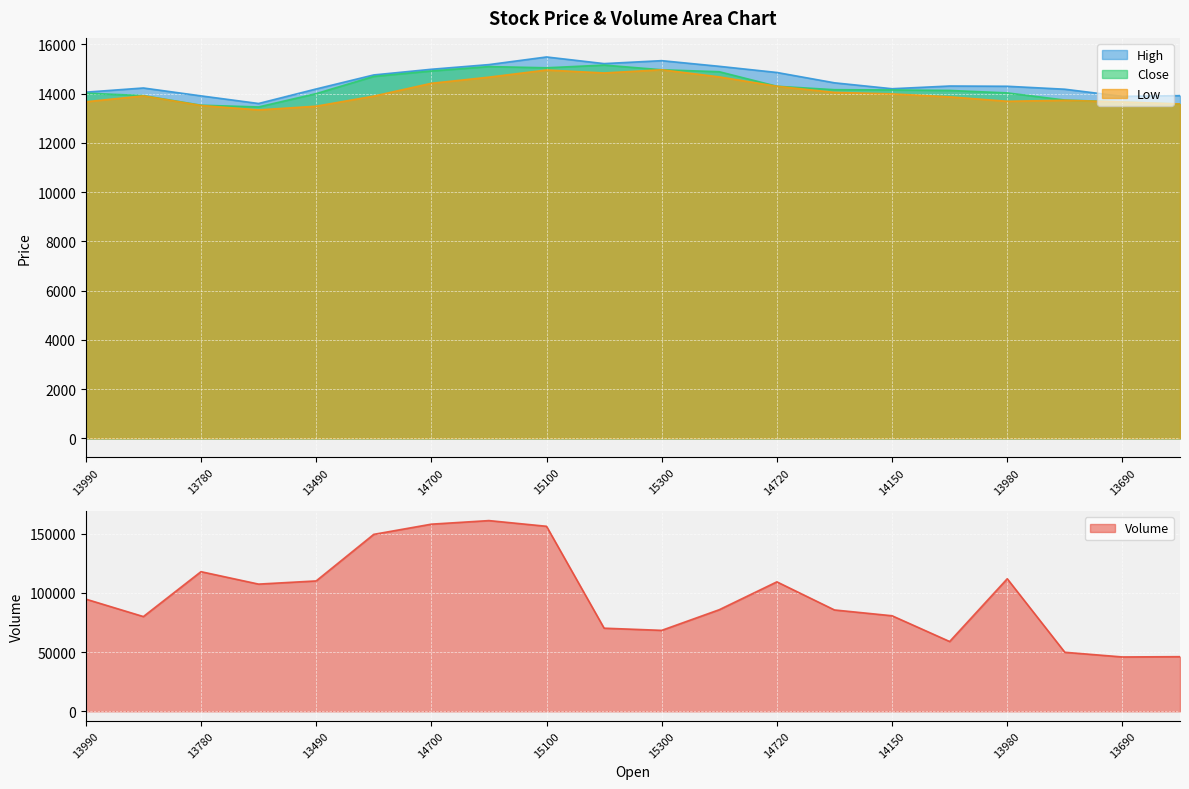

How many lines are shown in the chart?

4